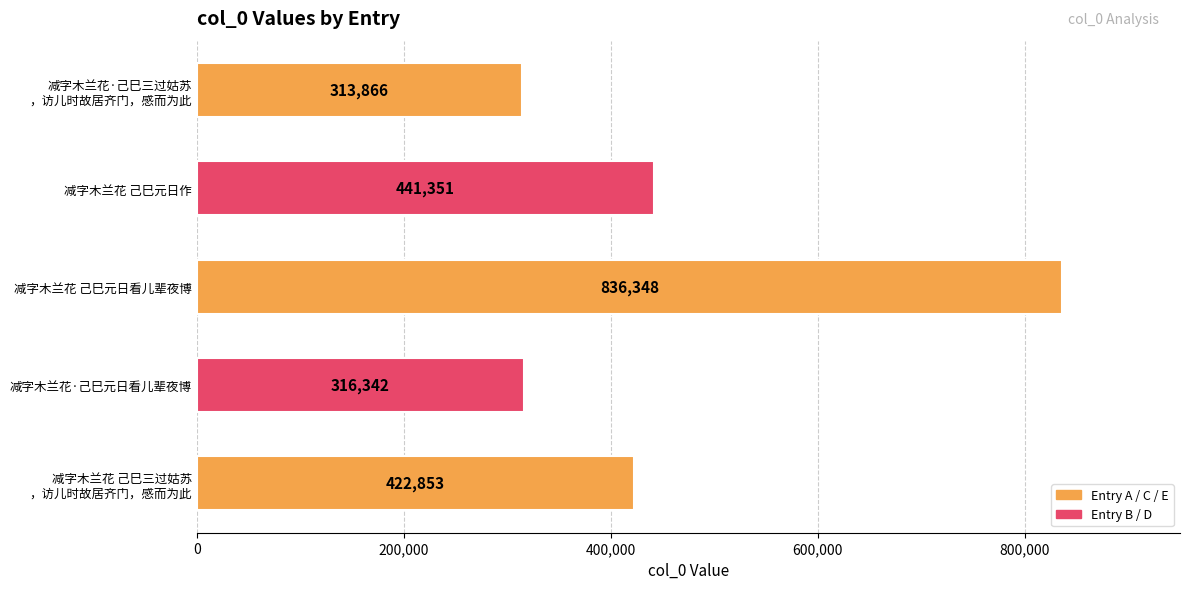

What is the average value?

466152